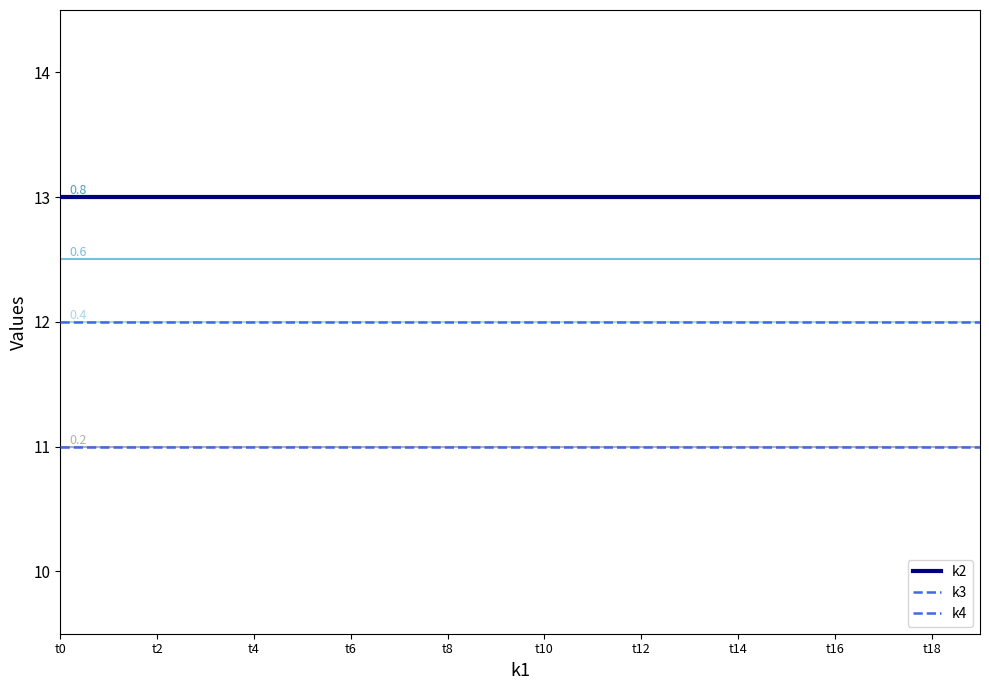

List the series in order of their peak value, highest first.

k2, k3, k4